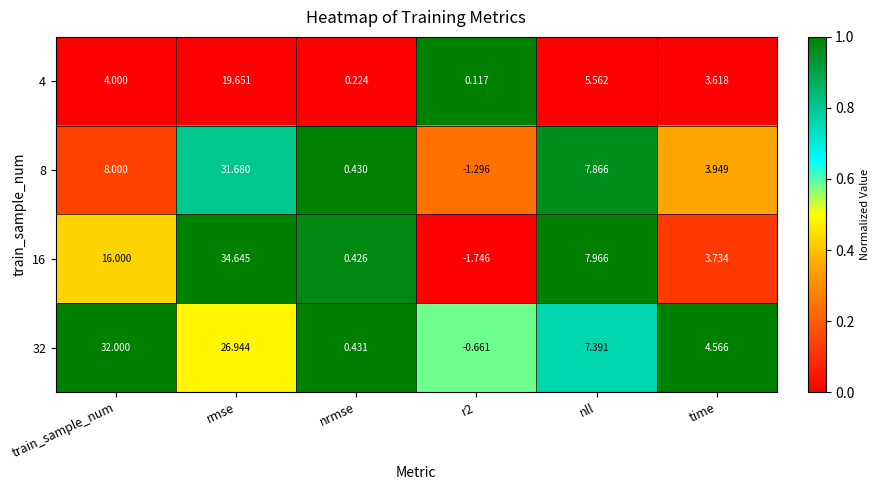

At which category is the sum across all series the highest?

rmse